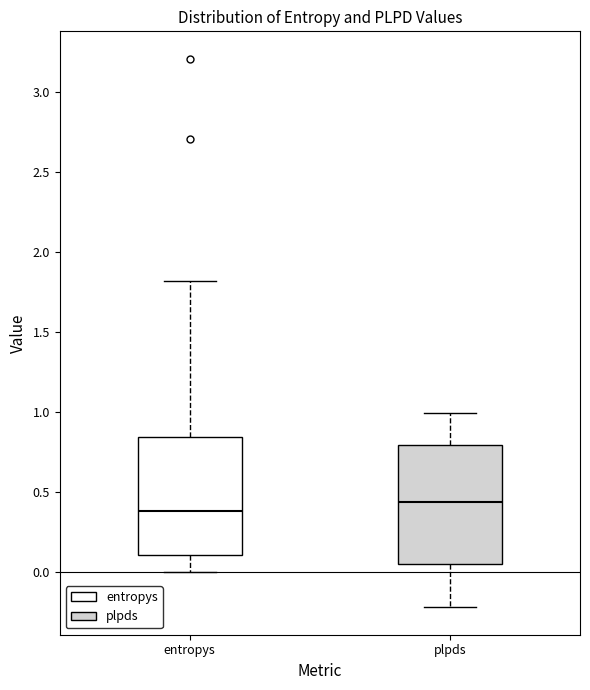

Which box has the highest median line?

plpds